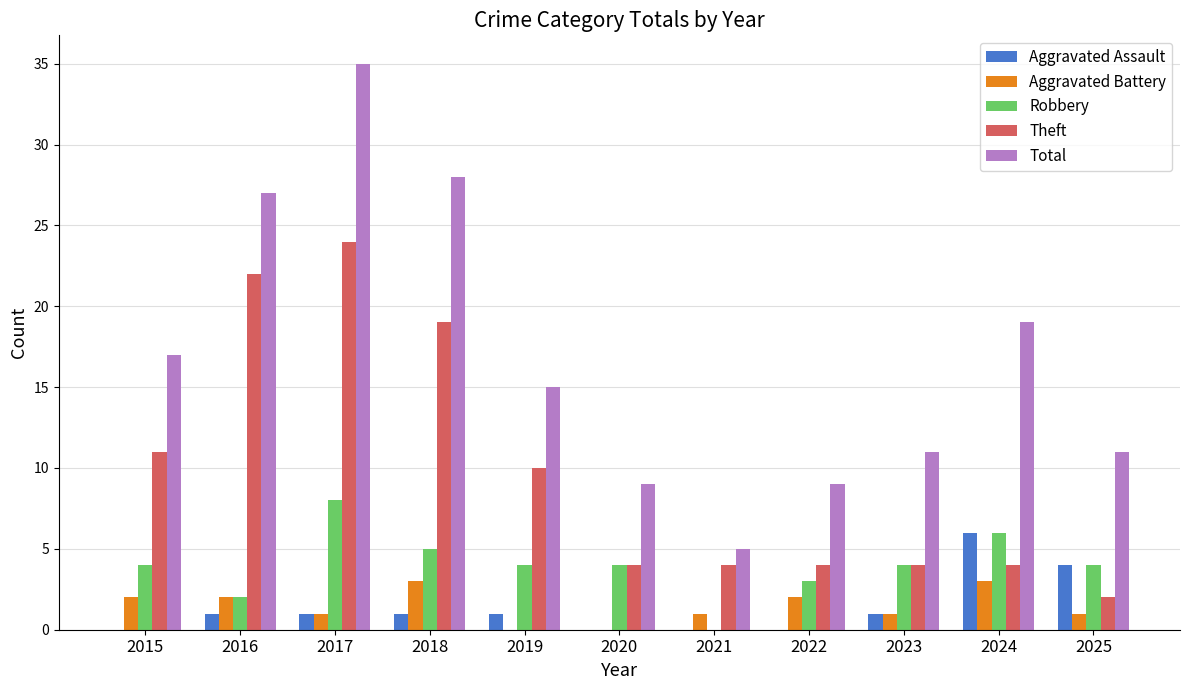

Which category has the highest value in the Robbery series?

2017